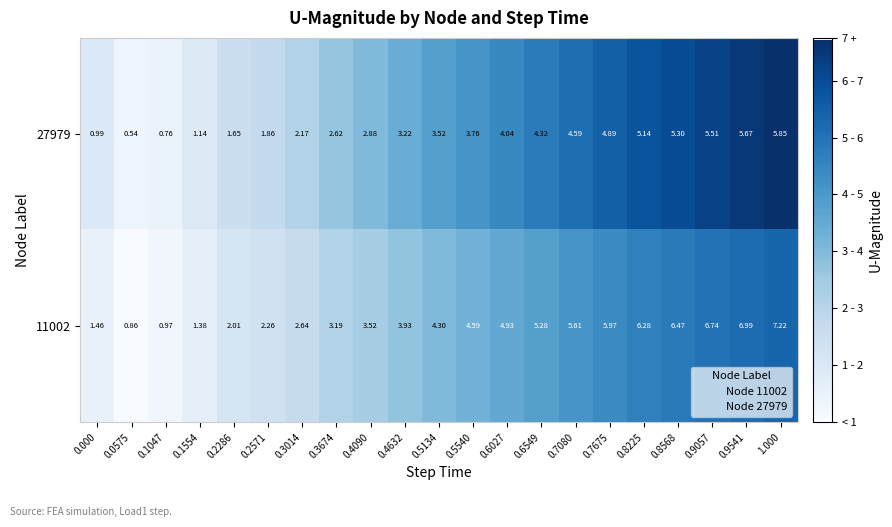

At which category does the chart reach its peak across all series?

1.000